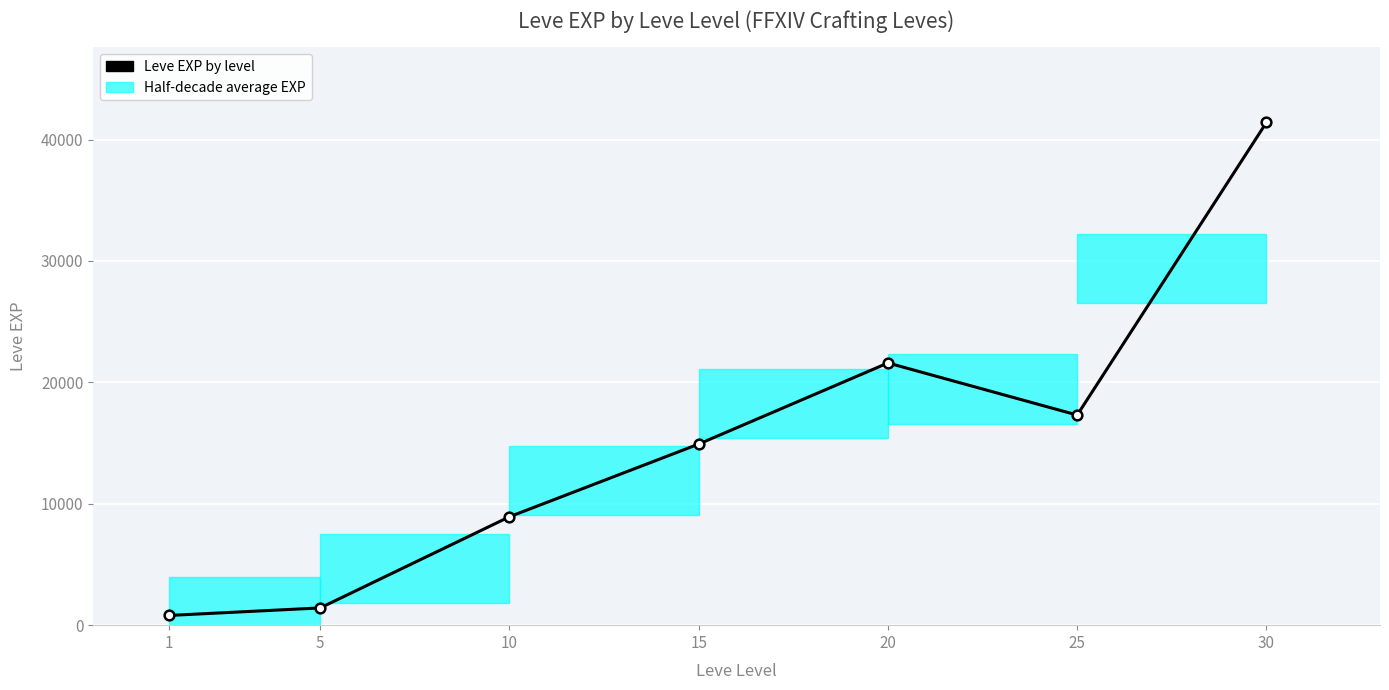

What is the value of the 1st point from the left?

800